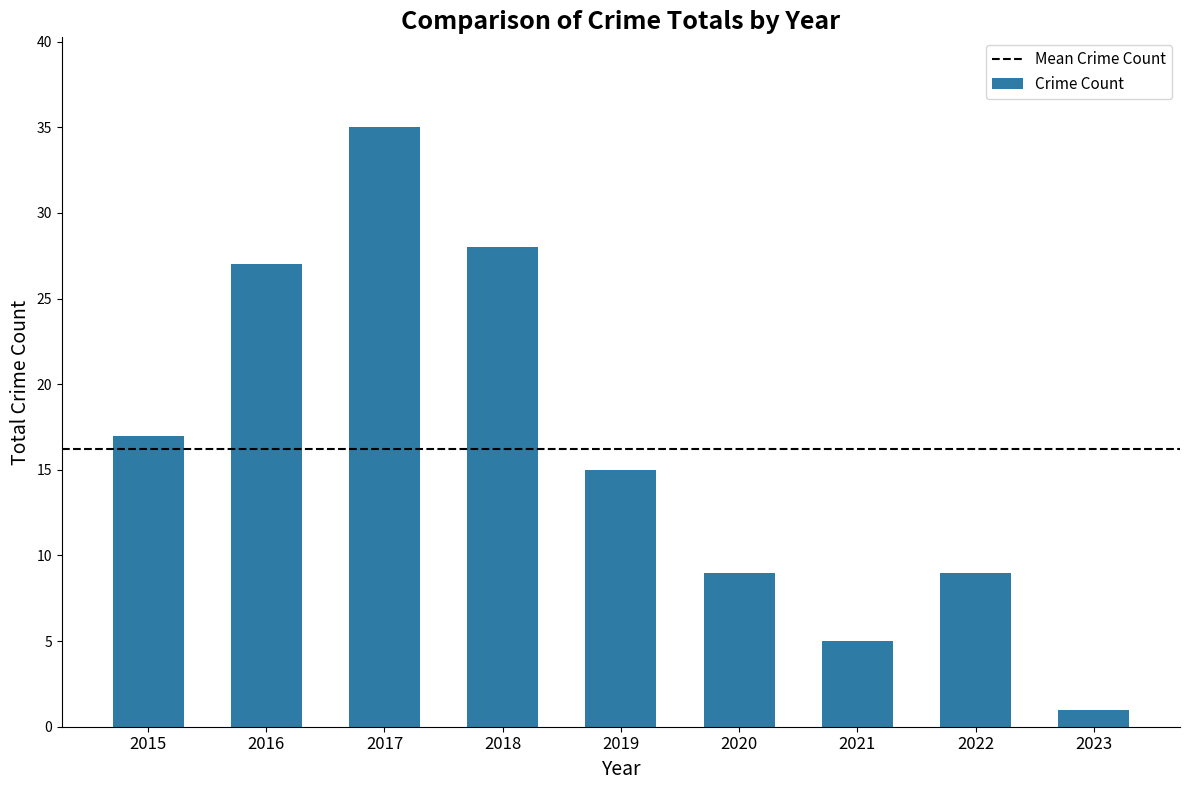

What is the difference between the values at 2021 and 2017?

30